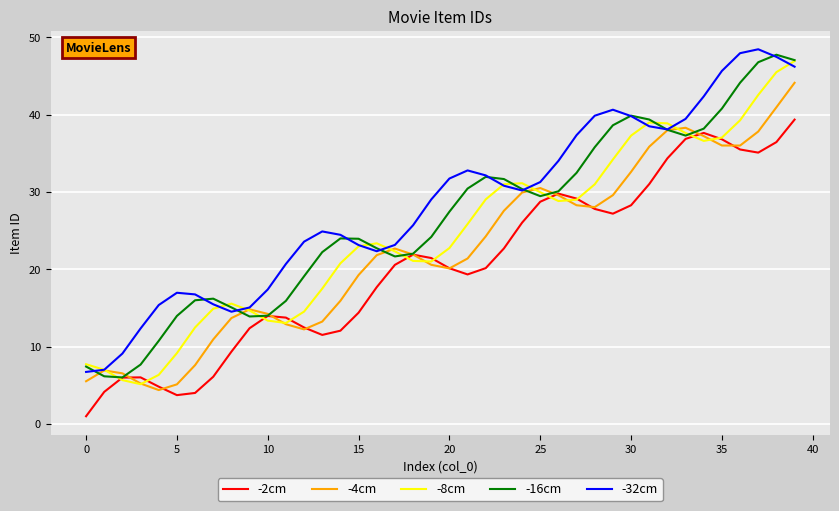

True or false: -2cm and -32cm cross at least once.

False